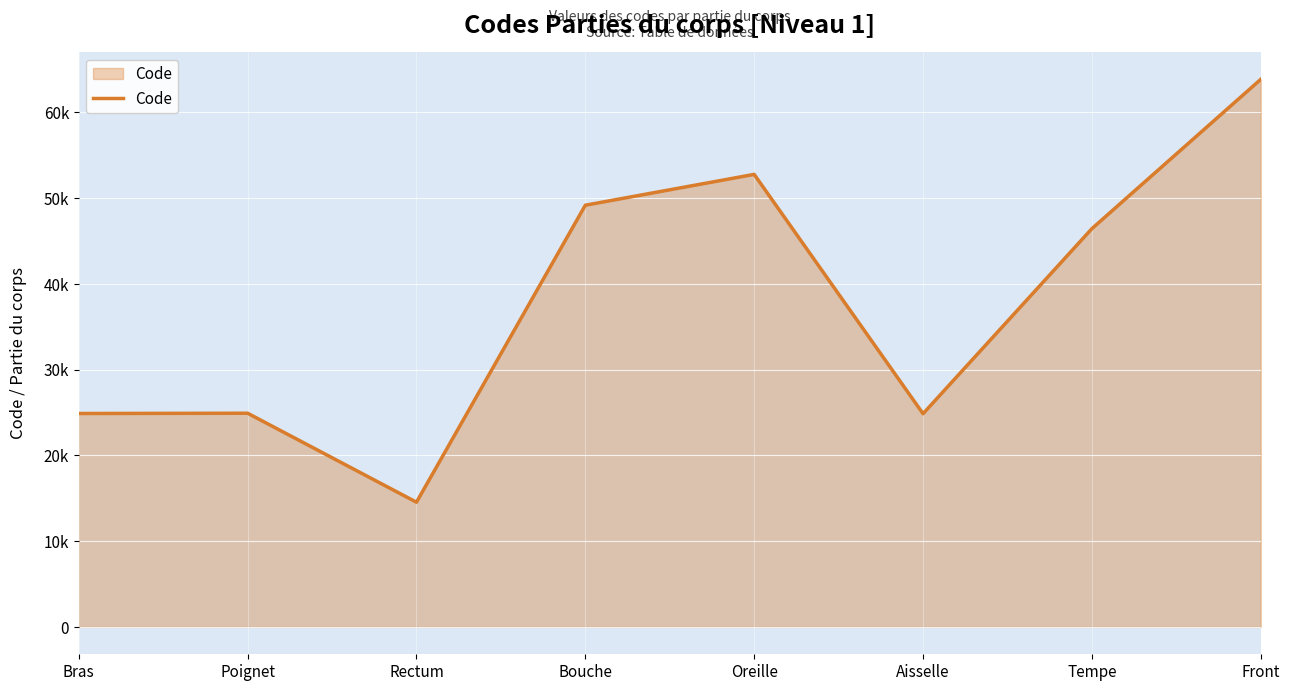

What is the label of the 4th point from the left?

Bouche